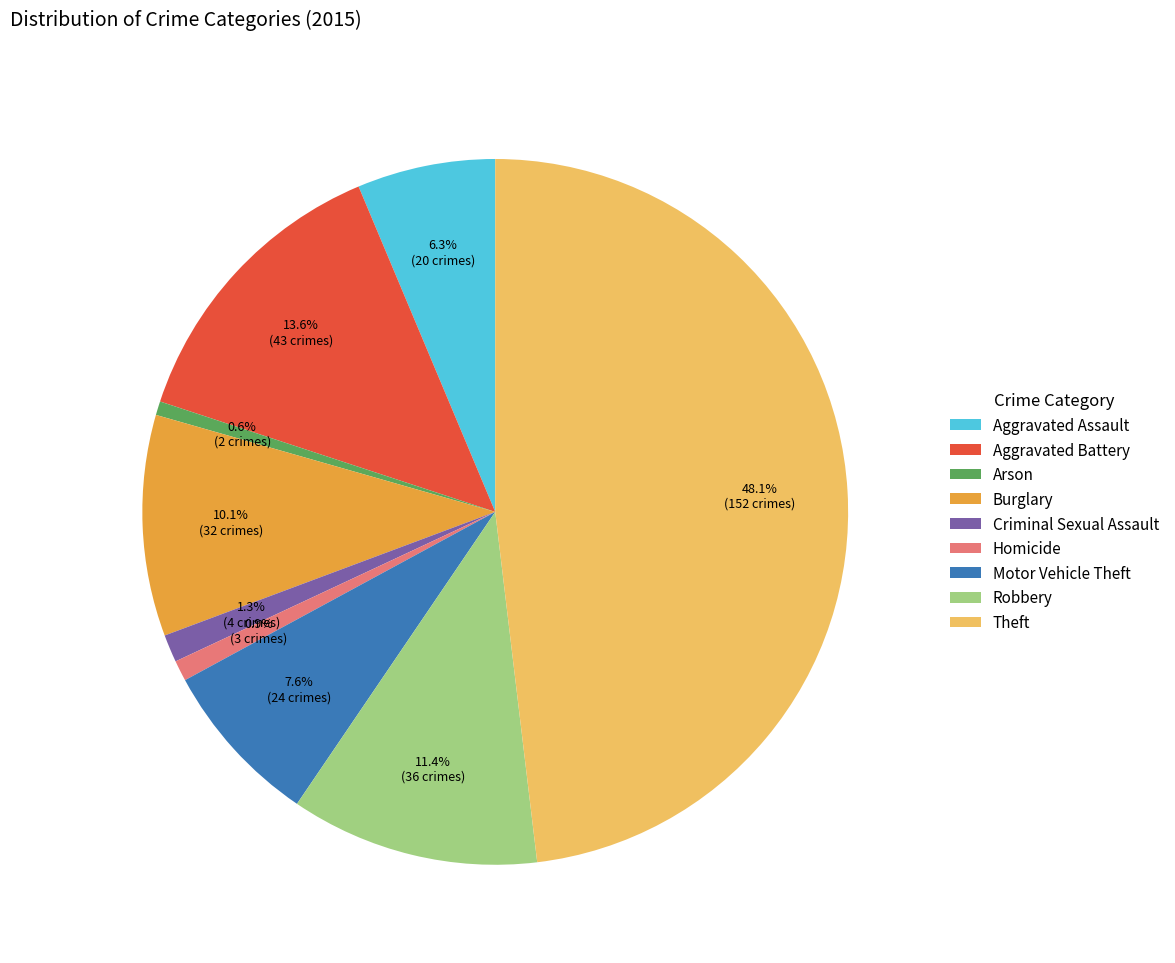

To the nearest percent, what is the average slice percentage?

11%